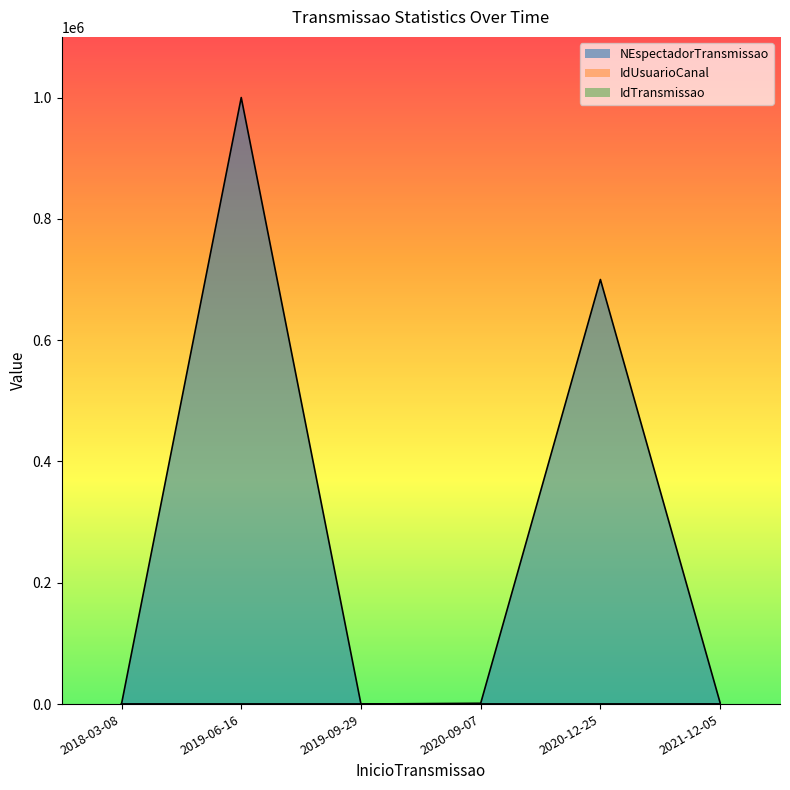

True or false: IdUsuarioCanal has a value of 9 at 2020-09-07.

True